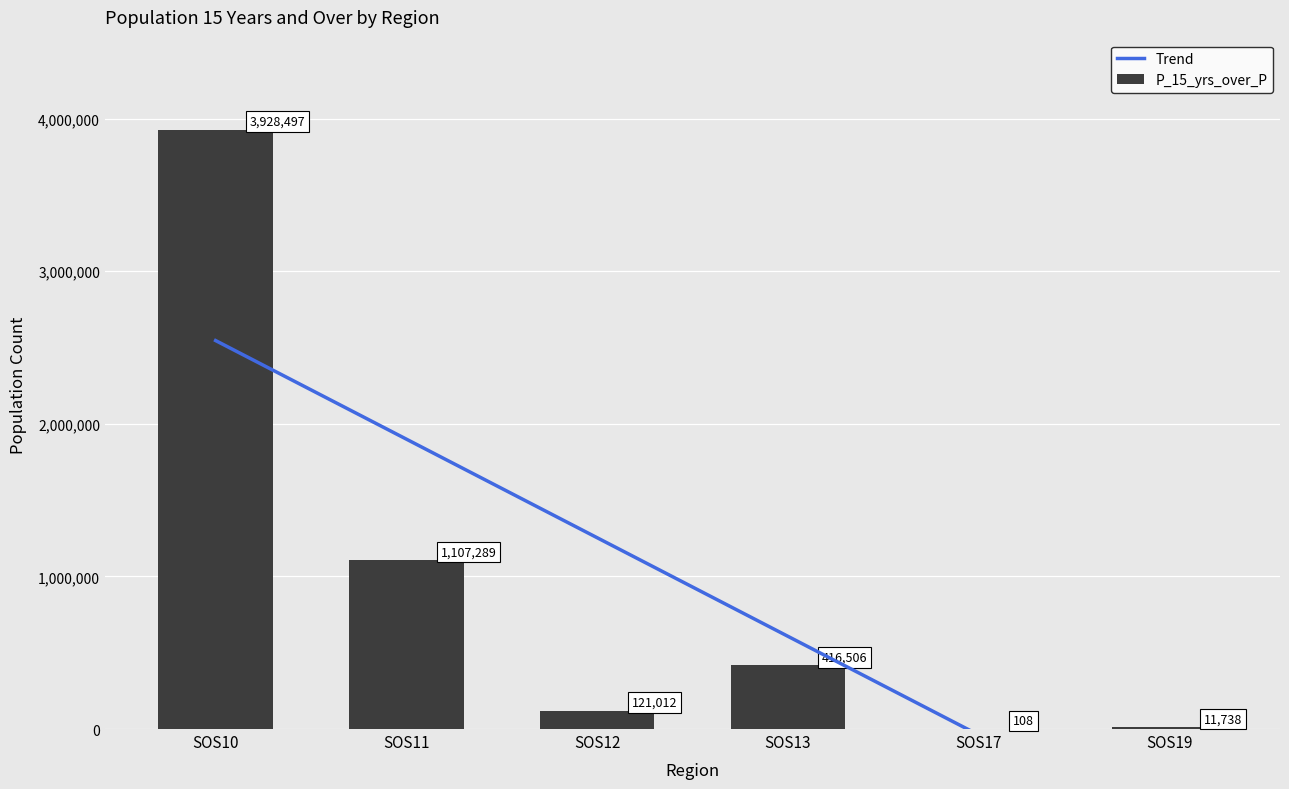

Which category has the highest value in the P_15_yrs_over_M series?

SOS10